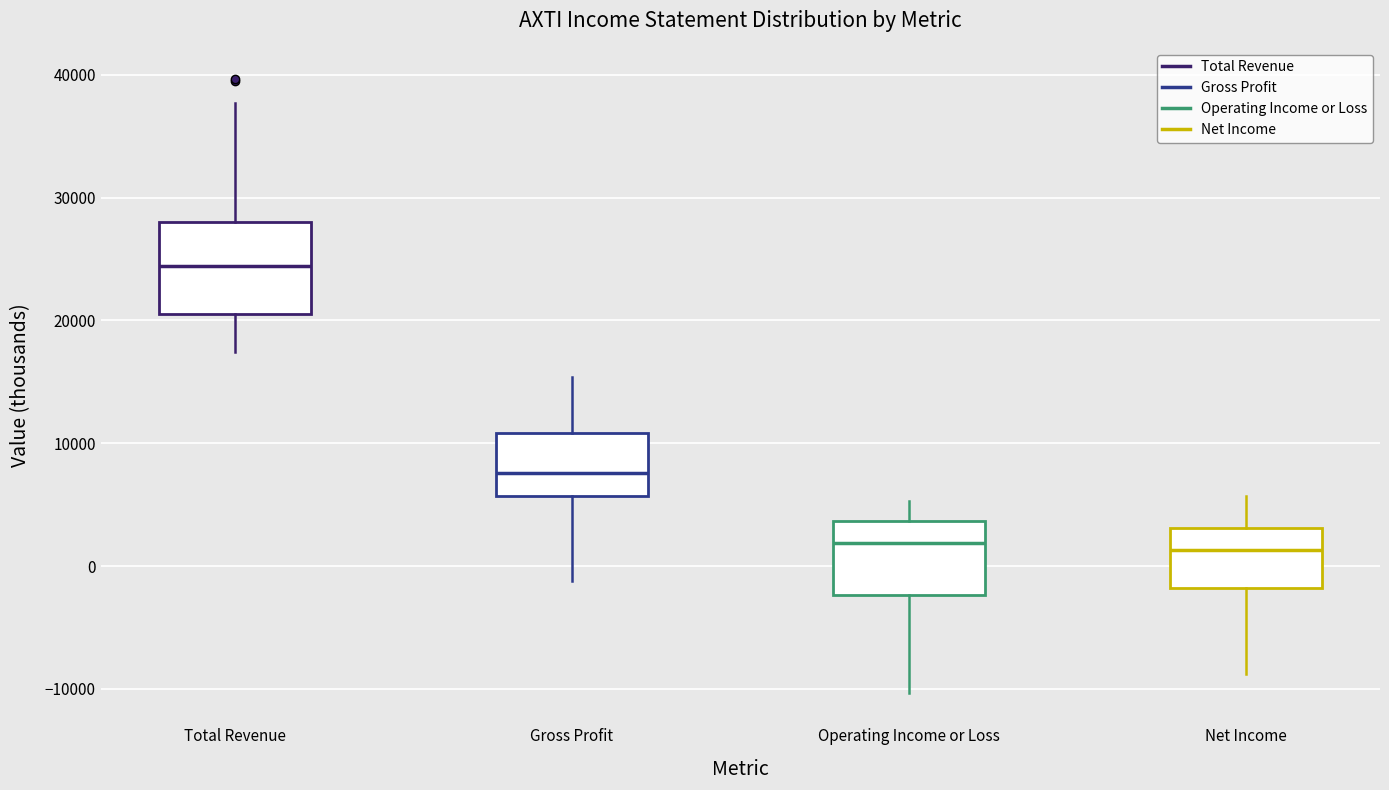

Reading left to right, transcribe this box plot: for each box, give where its median line is, the range the box spans, and where its two whiskers end, as read against the y-axis. The values are not printed on the chart, so give them approximately, as read against the axis.

Total Revenue: median 24000, box 21000 to 28000, whiskers 17000 to 38000
Gross Profit: median 8000, box 6000 to 11000, whiskers -1000 to 15000
Operating Income or Loss: median 2000, box -2000 to 4000, whiskers -10000 to 5000
Net Income: median 1000, box -2000 to 3000, whiskers -9000 to 6000